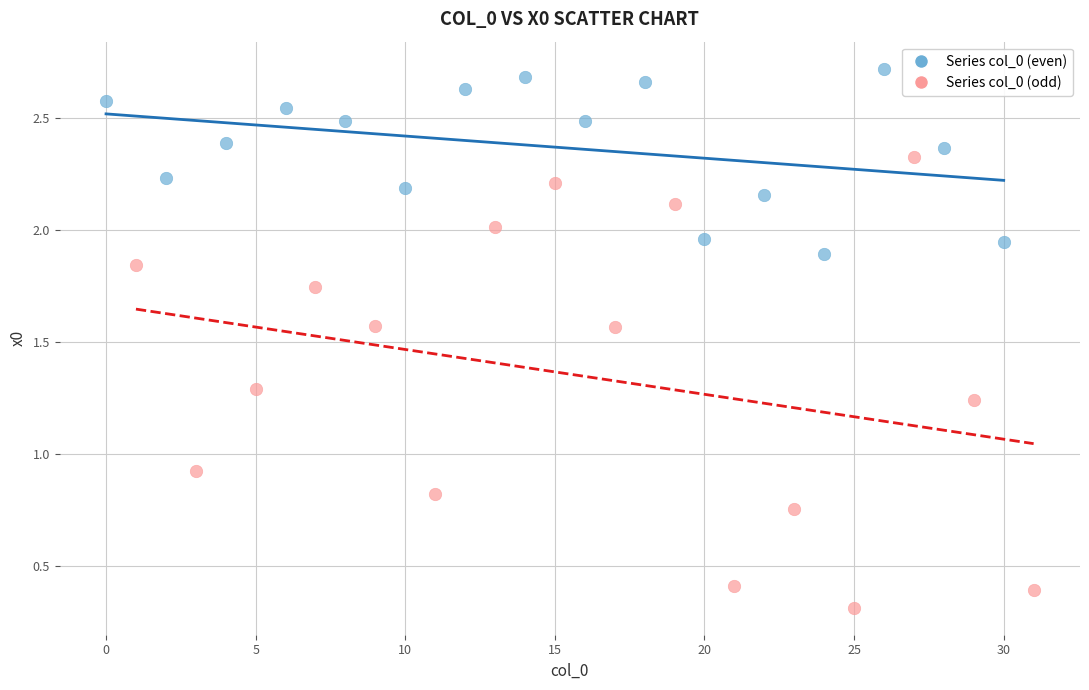

Which series has the largest Y range (max minus min)?

Series col_0 (odd)